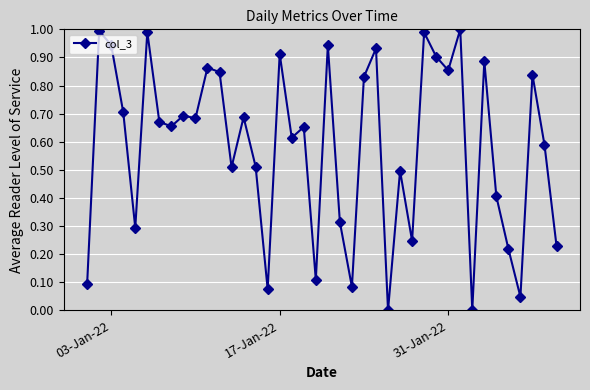

How many lines are shown in the chart?

1